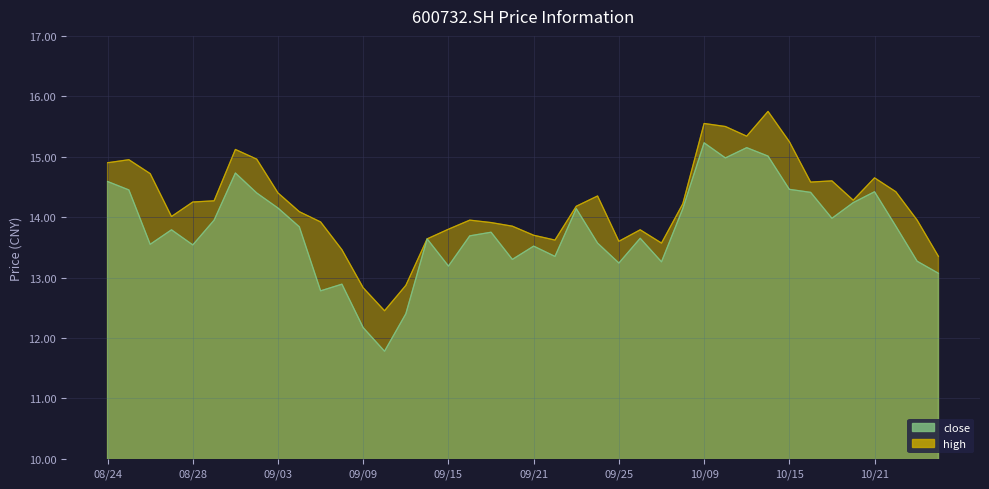

True or false: high and close cross at least once.

False